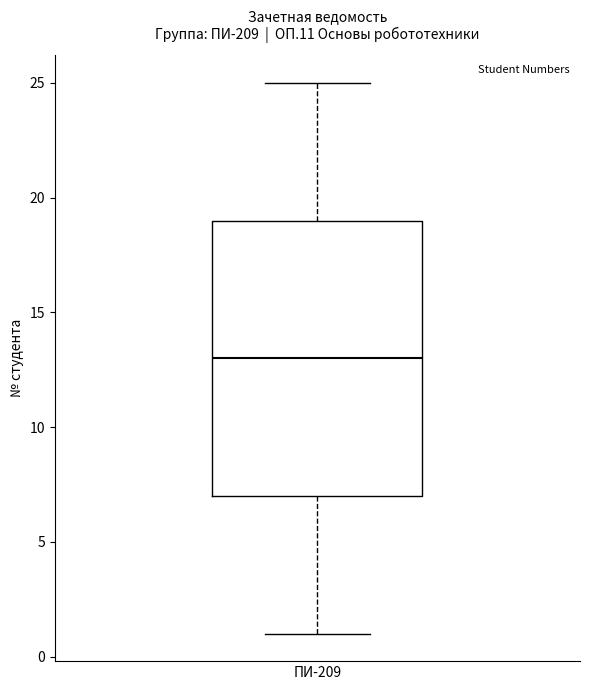

Transcribe this box plot: give where the median line is, the range the box spans, and where the two whiskers end, as read against the y-axis. The values are not printed on the chart, so give them approximately, as read against the axis.

median 13, box 7 to 19, whiskers 1 to 25